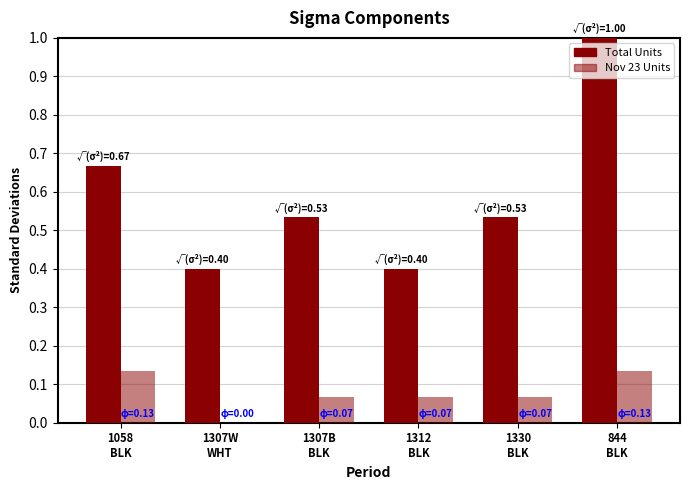

What value does the Total Units series have at 844
BLK?

1.0